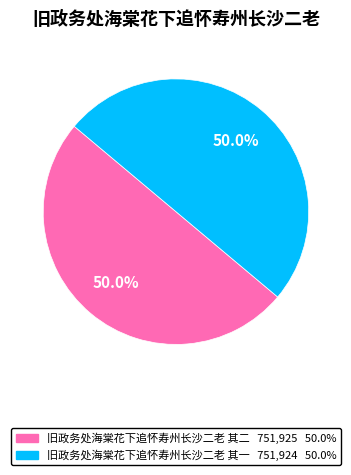

How many segments does this pie chart have?

2